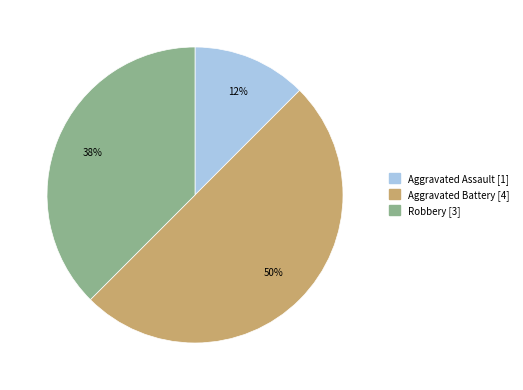

To the nearest percent, what is the average slice percentage?

33%